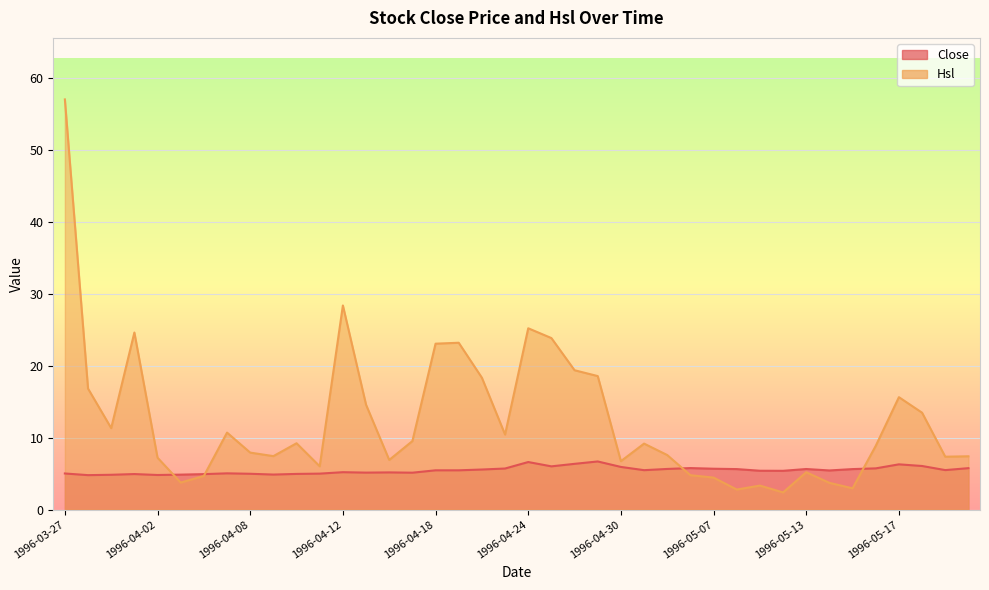

The Hsl series shows 31.8 at 1996-04-29. True or false?

False